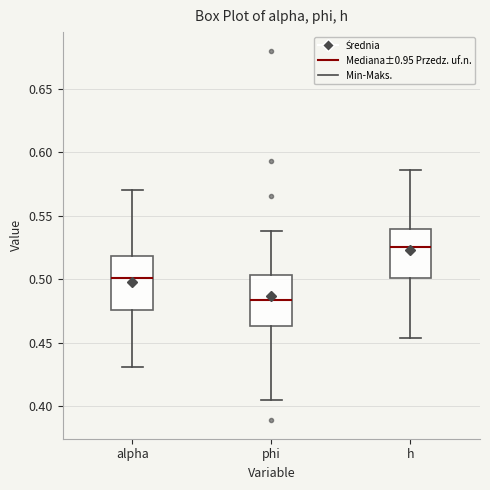

Where does the lower whisker of the box for alpha end on the y-axis? The values are not printed on the chart, so give them approximately, as read against the axis.

0.430